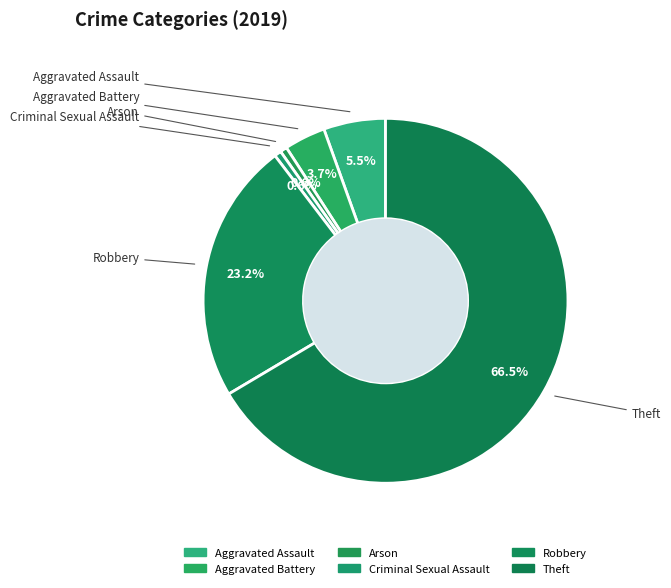

Which category has the smallest portion of the pie?

Arson